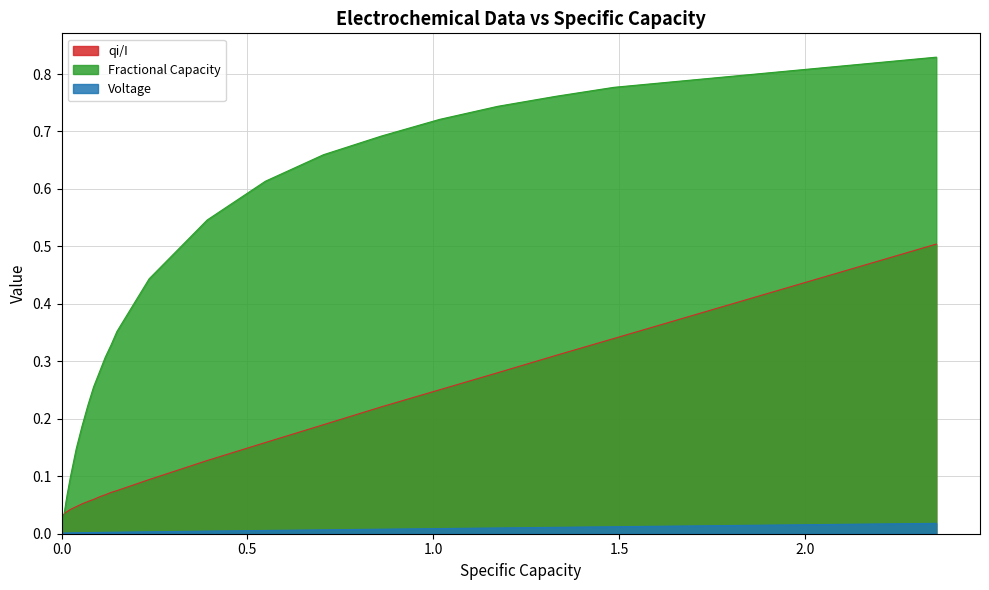

True or false: qi/I and Voltage cross at least once.

False